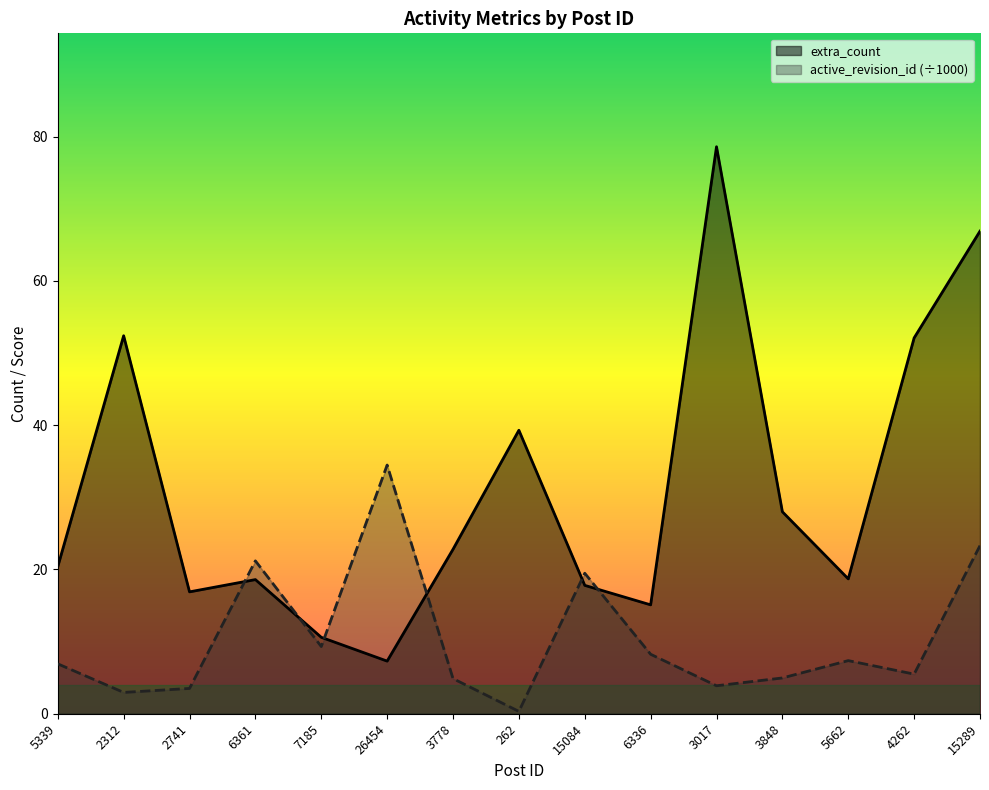

At how many categories does at least one series exceed 76?

1